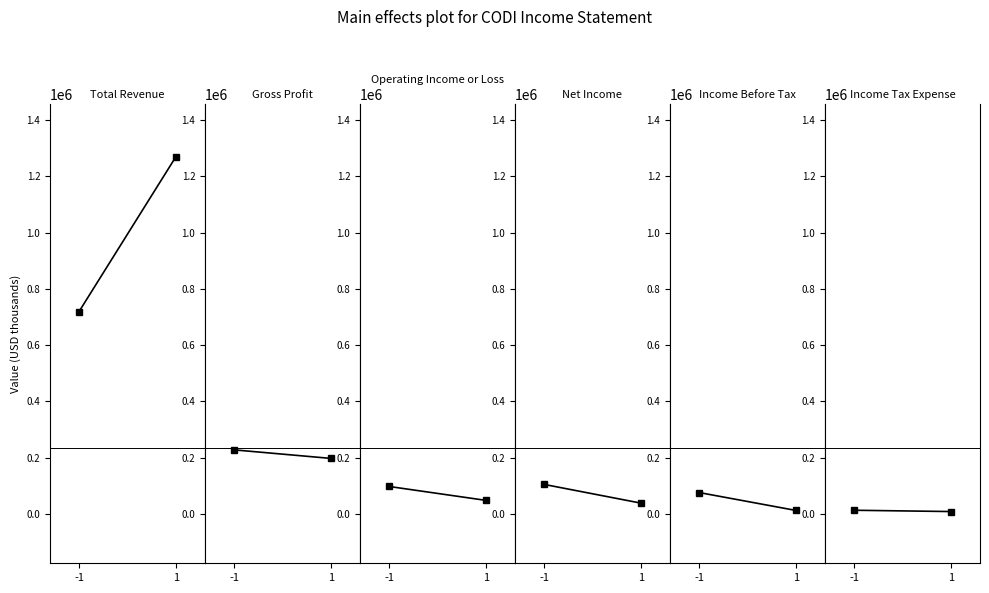

How many lines are shown in the chart?

6